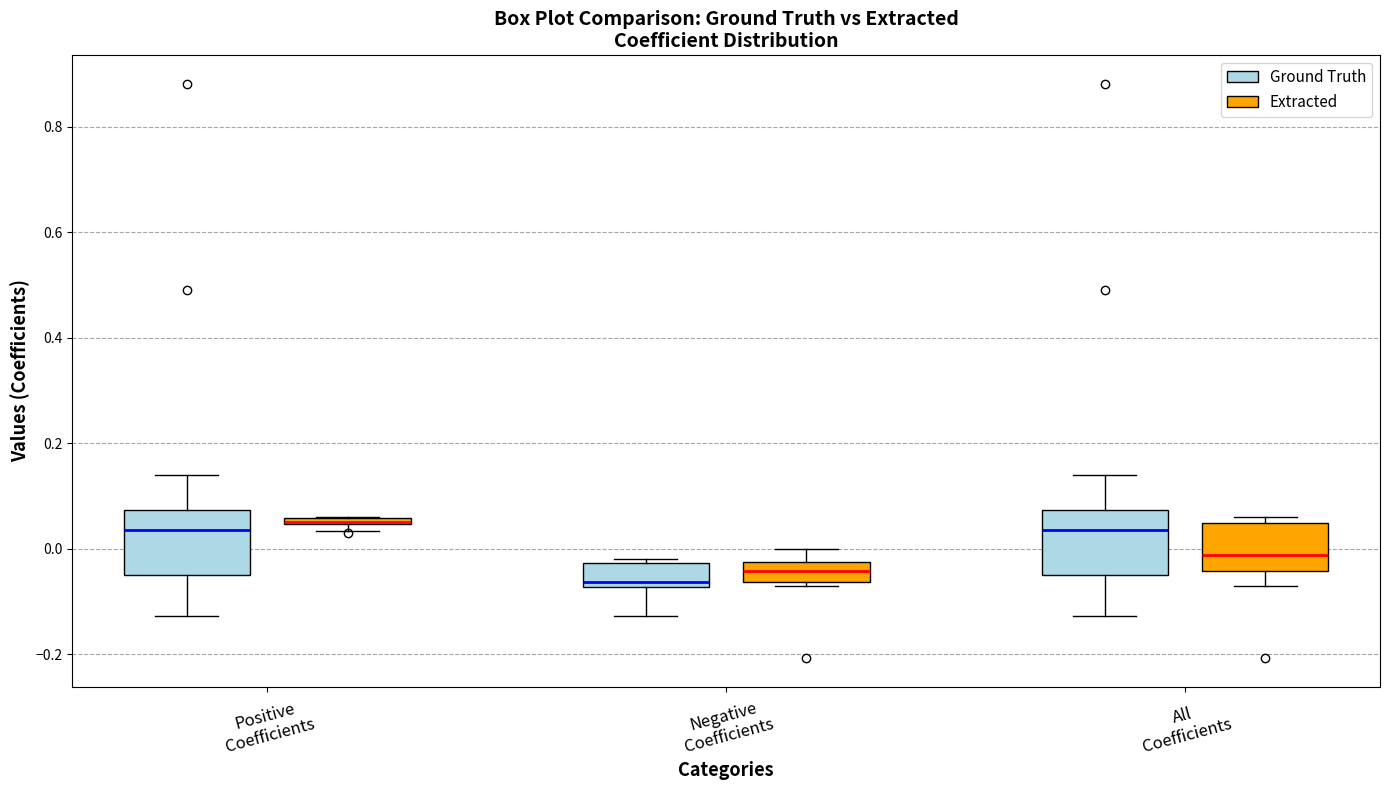

Where does the median line of the box for Negative Coefficients (Extracted) sit on the y-axis? The values are not printed on the chart, so give them approximately, as read against the axis.

-0.04